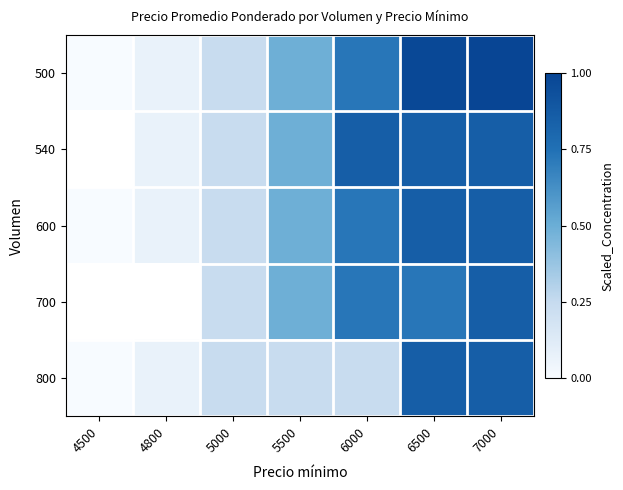

What is the difference between the 600 values at 5000 and 6500?

0.6